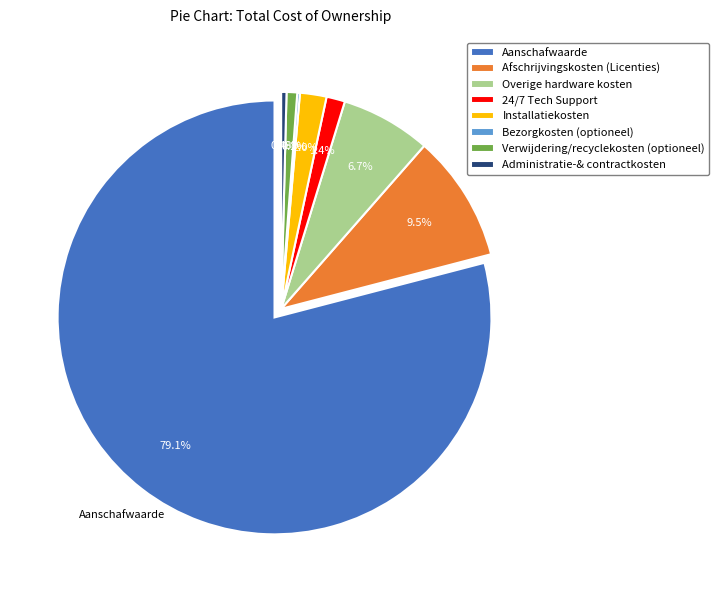

What percentage is the Installatiekosten slice, to the nearest percent?

2%